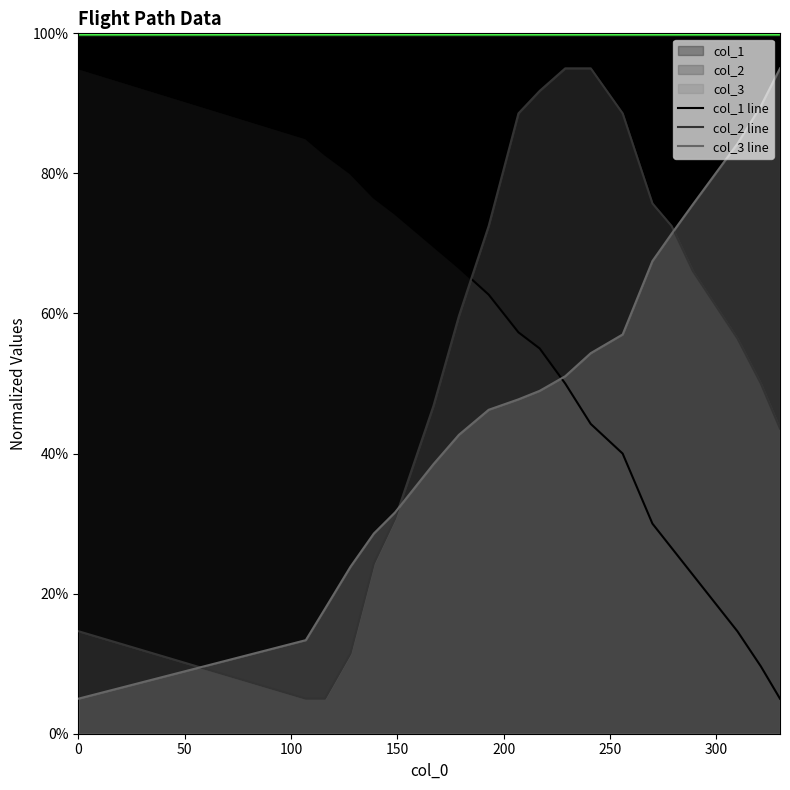

Does the chart display data point markers on the line(s)?

No